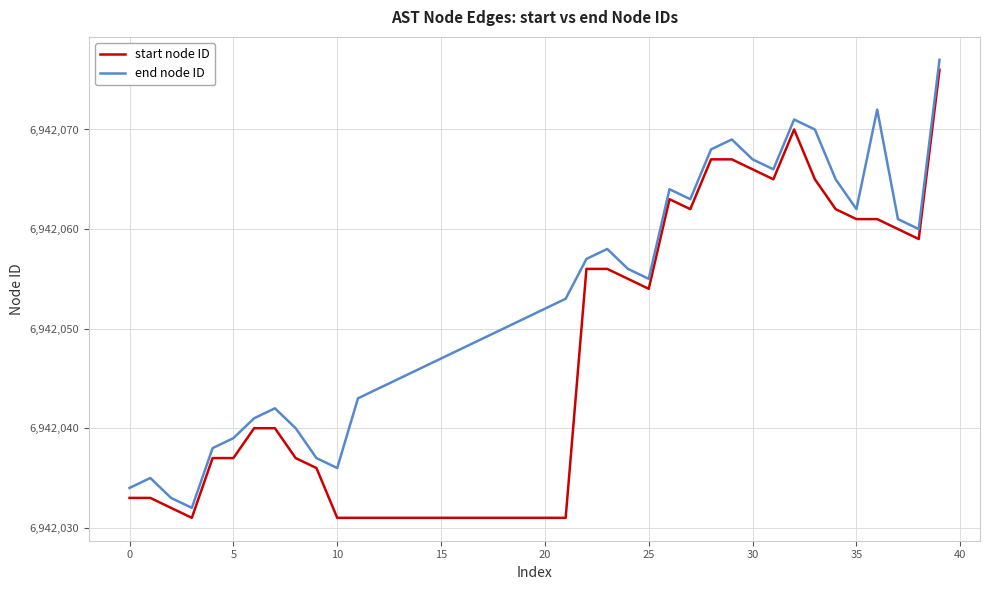

What is the maximum value shown in the chart?

6942077